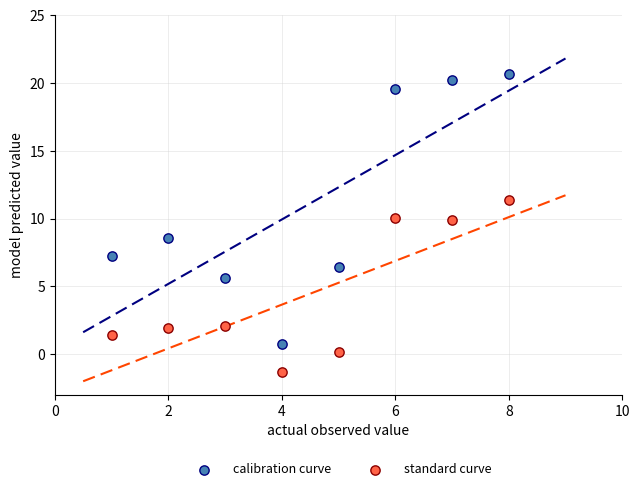

Across all series, what Y value is closest to 9?

8.6